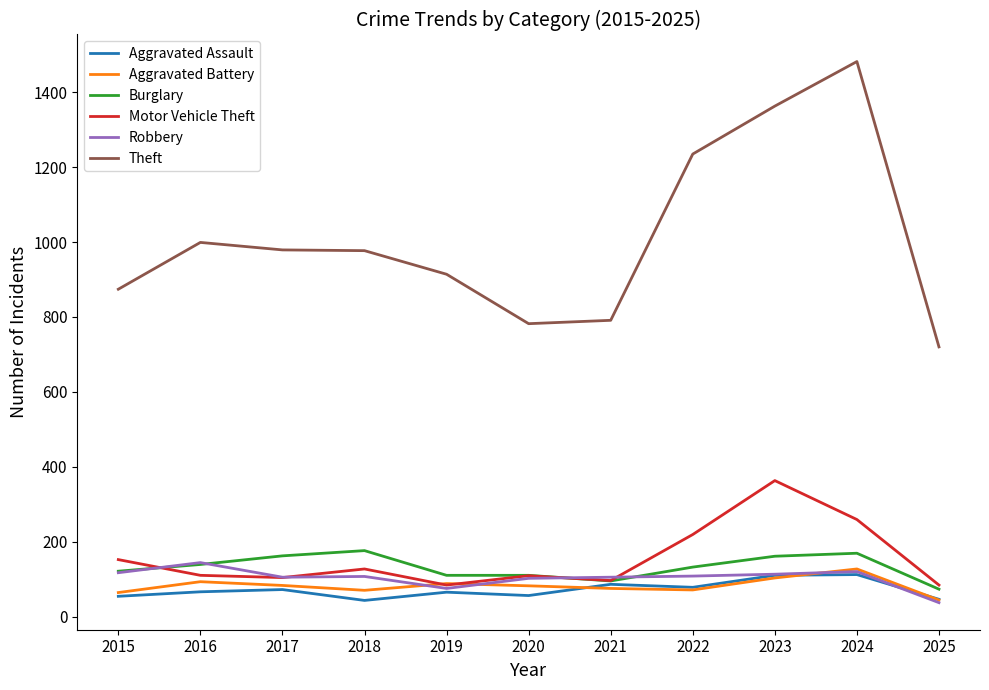

What are all the series names shown in the legend?

Aggravated Assault, Aggravated Battery, Burglary, Motor Vehicle Theft, Robbery, Theft